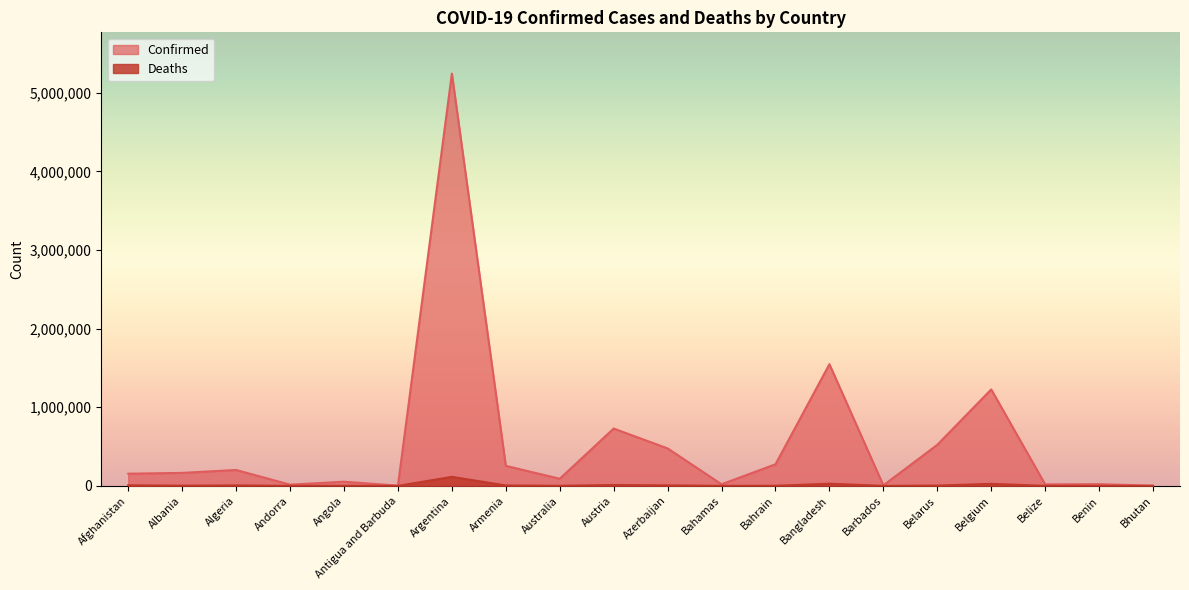

Is it true that Deaths equals 38309 at Belgium?

False